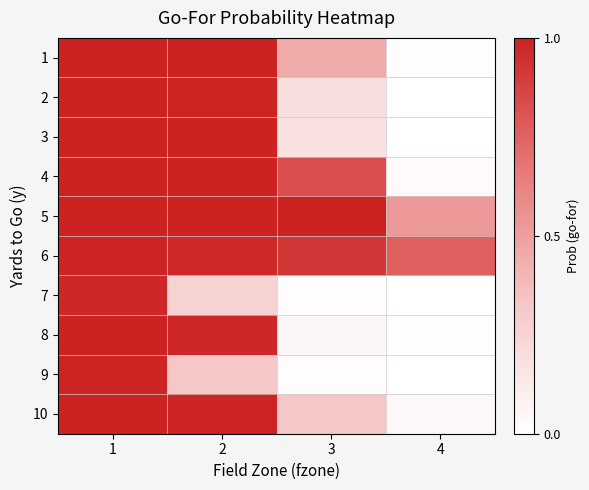

Reading left to right, transcribe all the data shown in this chart.

1: 1=1.0	2=1.0	3=0.5	4=0.0
2: 1=1.0	2=1.0	3=0.2	4=0.0
3: 1=1.0	2=1.0	3=0.2	4=0.0
4: 1=1.0	2=1.0	3=0.8	4=0.0
5: 1=1.0	2=1.0	3=1.0	4=0.5
6: 1=1.0	2=1.0	3=0.9	4=0.8
7: 1=1.0	2=0.3	3=0.0	4=0.0
8: 1=1.0	2=1.0	3=0.0	4=0.0
9: 1=1.0	2=0.3	3=0.0	4=0.0
10: 1=1.0	2=1.0	3=0.3	4=0.0